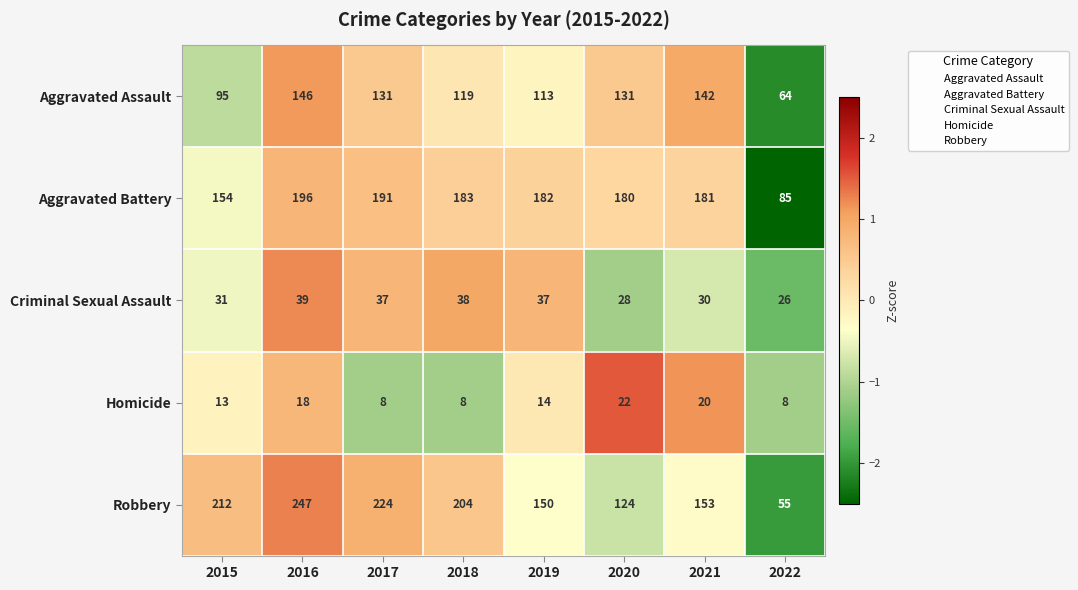

What is the greatest value displayed?

247